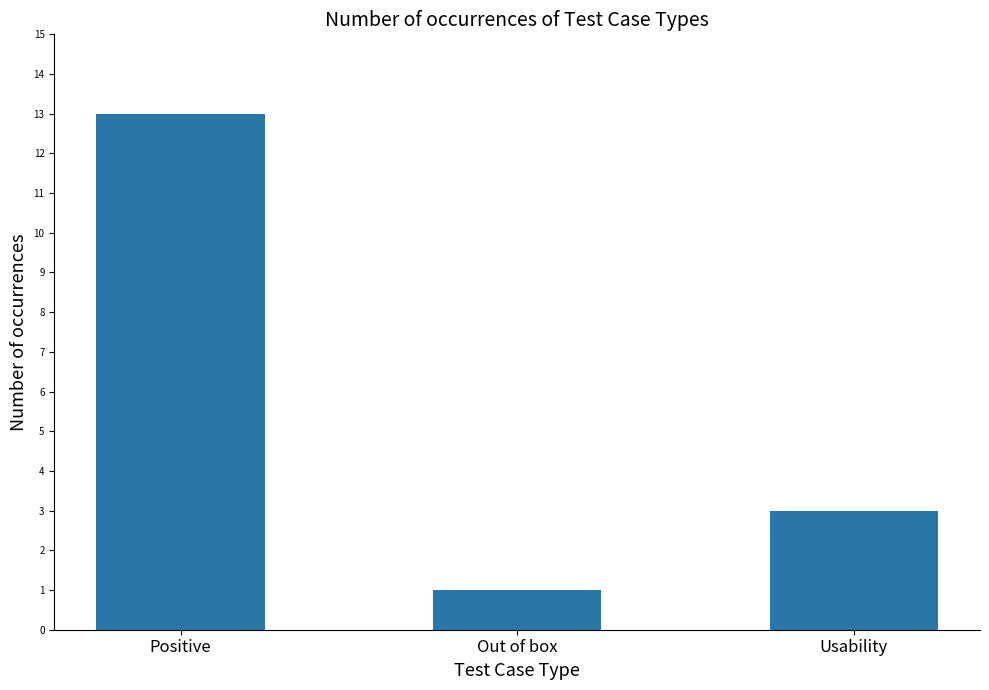

How many bars are there in total?

3